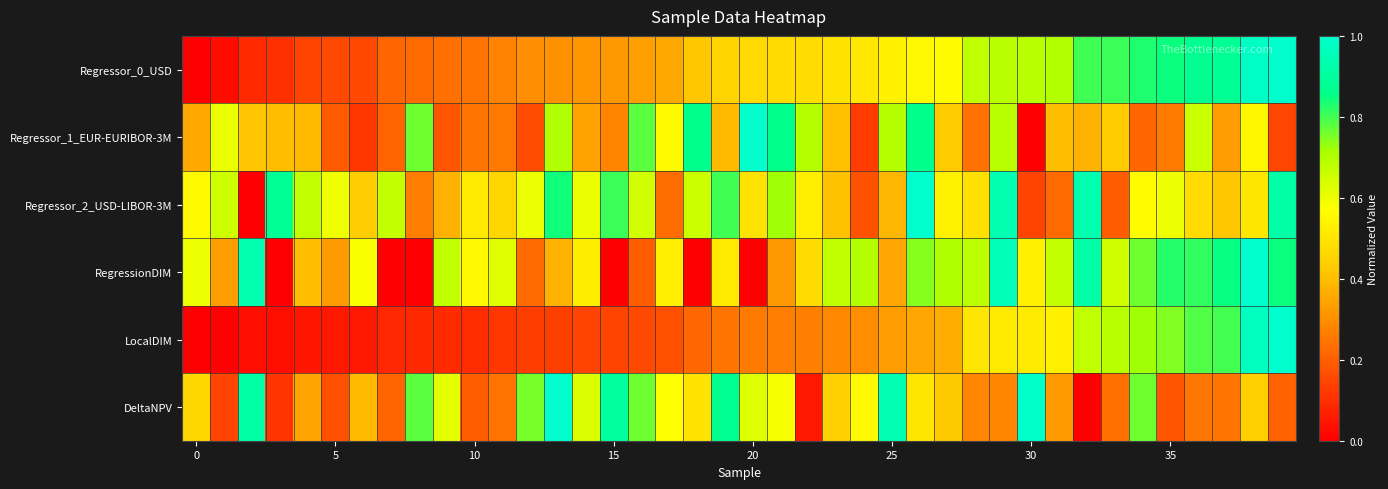

Reading left to right, list all the values displayed in this chart.

Regressor_0_USD: 0.0	0.0	0.1	0.1	0.1	0.2	0.2	0.2	0.2	0.2	0.2	0.3	0.3	0.3	0.3	0.3	0.3	0.4	0.4	0.5	0.5	0.5	0.5	0.5	0.5	0.5	0.6	0.6	0.7	0.7	0.7	0.7	0.8	0.8	0.8	0.8	0.9	0.9	1.0	1.0
Regressor_1_EUR-EURIBOR-3M: 0.4	0.6	0.4	0.4	0.4	0.2	0.1	0.2	0.8	0.2	0.2	0.3	0.2	0.7	0.3	0.3	0.8	0.6	0.9	0.4	1.0	0.9	0.7	0.4	0.1	0.7	0.9	0.4	0.2	0.7	0.0	0.4	0.4	0.4	0.2	0.3	0.7	0.3	0.6	0.1
Regressor_2_USD-LIBOR-3M: 0.6	0.7	0.0	0.9	0.7	0.6	0.4	0.7	0.3	0.4	0.5	0.5	0.6	0.8	0.6	0.8	0.6	0.2	0.7	0.8	0.5	0.7	0.5	0.4	0.2	0.4	1.0	0.5	0.5	0.9	0.1	0.2	0.9	0.2	0.6	0.6	0.5	0.4	0.5	0.9
RegressionDIM: 0.6	0.3	0.9	0.0	0.4	0.3	0.6	0.0	0.0	0.7	0.6	0.6	0.2	0.4	0.5	0.0	0.2	0.5	0.0	0.5	0.0	0.3	0.5	0.7	0.7	0.3	0.7	0.7	0.7	1.0	0.5	0.7	0.9	0.7	0.8	0.8	0.8	0.9	1.0	0.8
LocalDIM: 0.0	0.0	0.0	0.0	0.0	0.1	0.1	0.1	0.1	0.1	0.1	0.1	0.1	0.1	0.1	0.1	0.2	0.2	0.2	0.2	0.3	0.3	0.3	0.3	0.3	0.3	0.4	0.4	0.5	0.5	0.5	0.5	0.7	0.7	0.7	0.7	0.8	0.8	1.0	1.0
DeltaNPV: 0.5	0.1	0.9	0.1	0.3	0.2	0.4	0.2	0.8	0.6	0.2	0.2	0.8	1.0	0.6	0.9	0.8	0.6	0.5	0.9	0.6	0.6	0.1	0.4	0.6	0.9	0.5	0.4	0.3	0.3	1.0	0.3	0.0	0.2	0.8	0.2	0.3	0.2	0.4	0.2